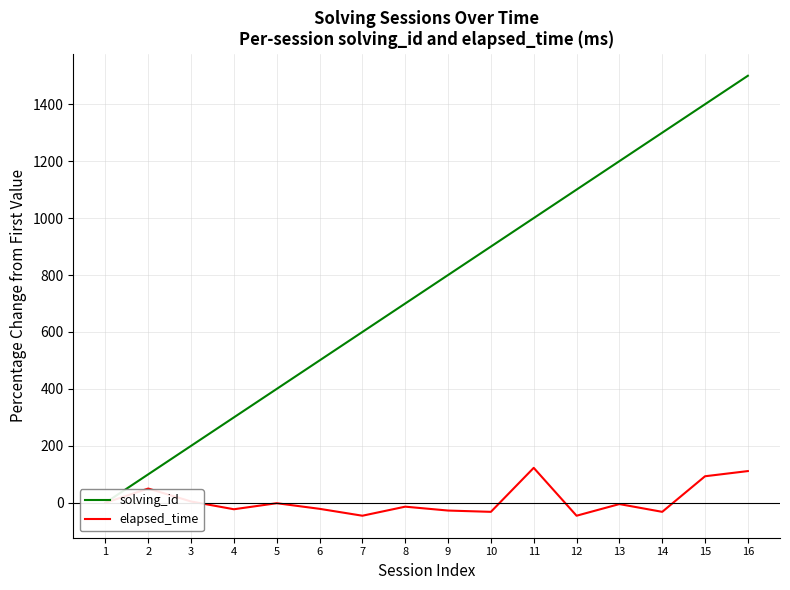

What is the difference between the solving_id values at 8 and 2?

600.0